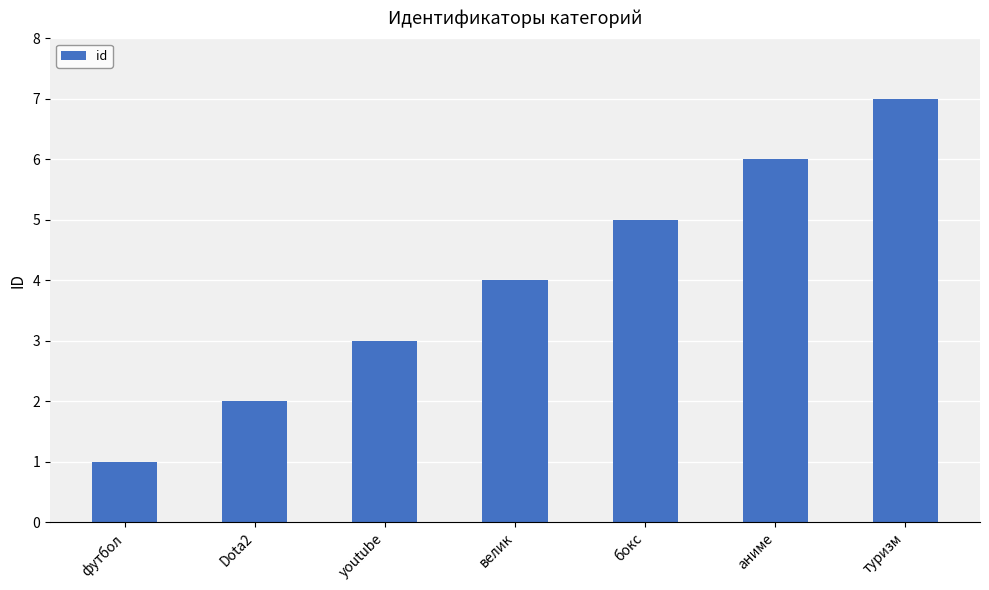

Between футбол and бокс, which is larger?

бокс